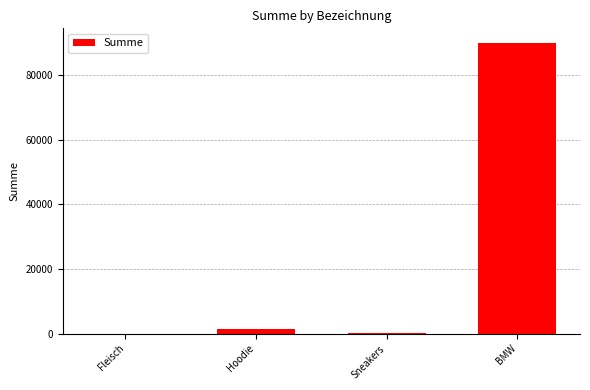

Is it true that the value at BMW is 135802?

False